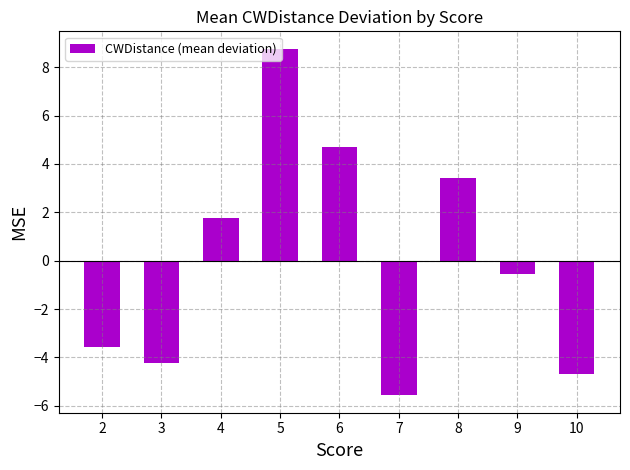

Between 10 and 6, which is larger?

6